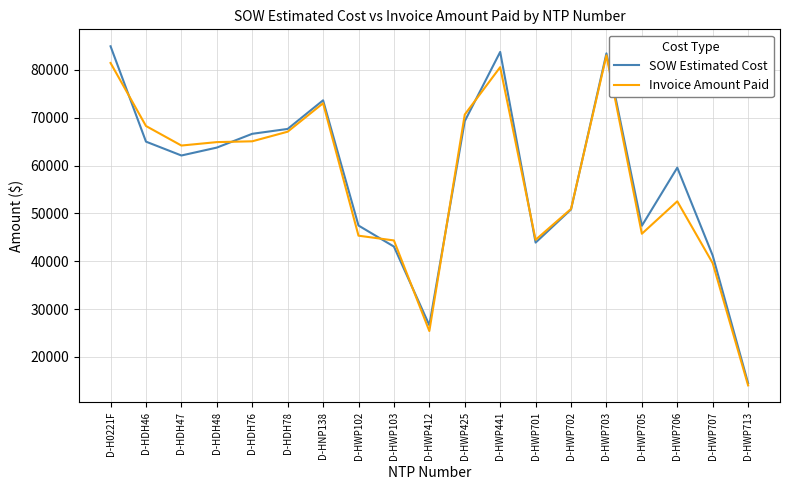

The value of Invoice Amount Paid at D-HNP138 is 31257.9. True or false?

False